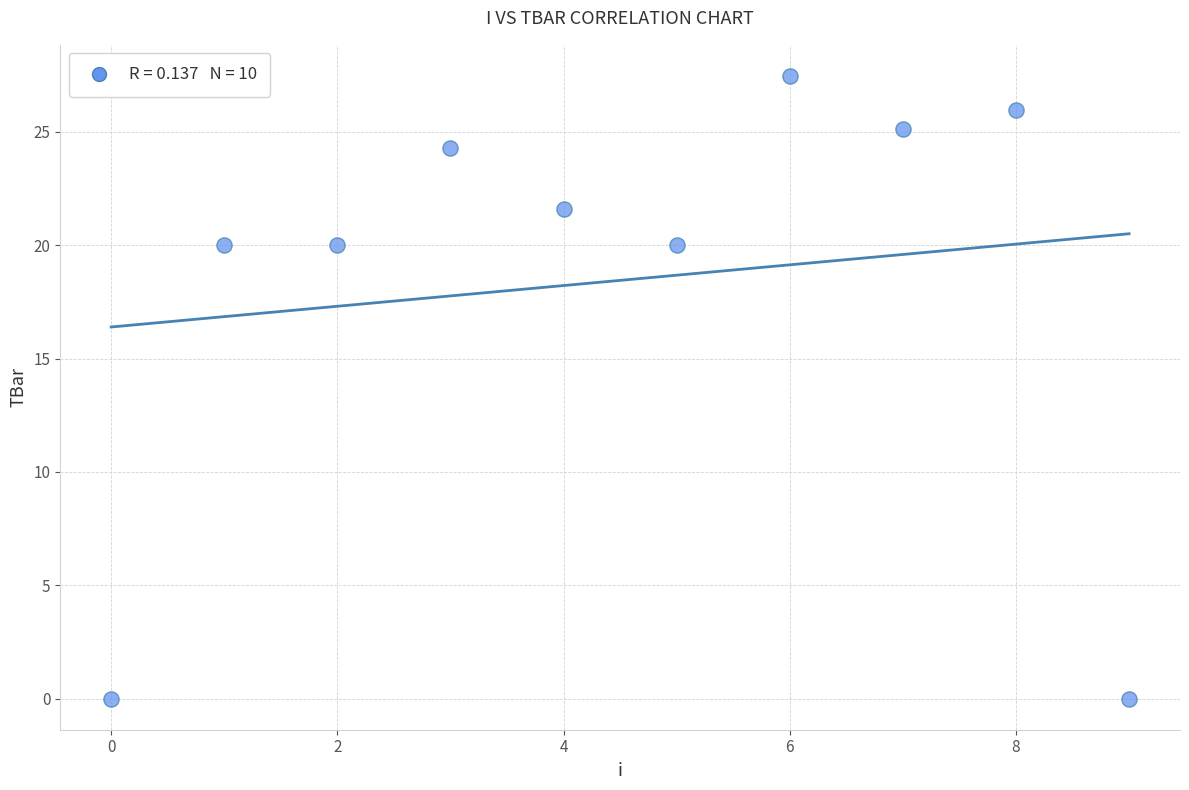

What is the range of Y values (max minus min)?

27.5